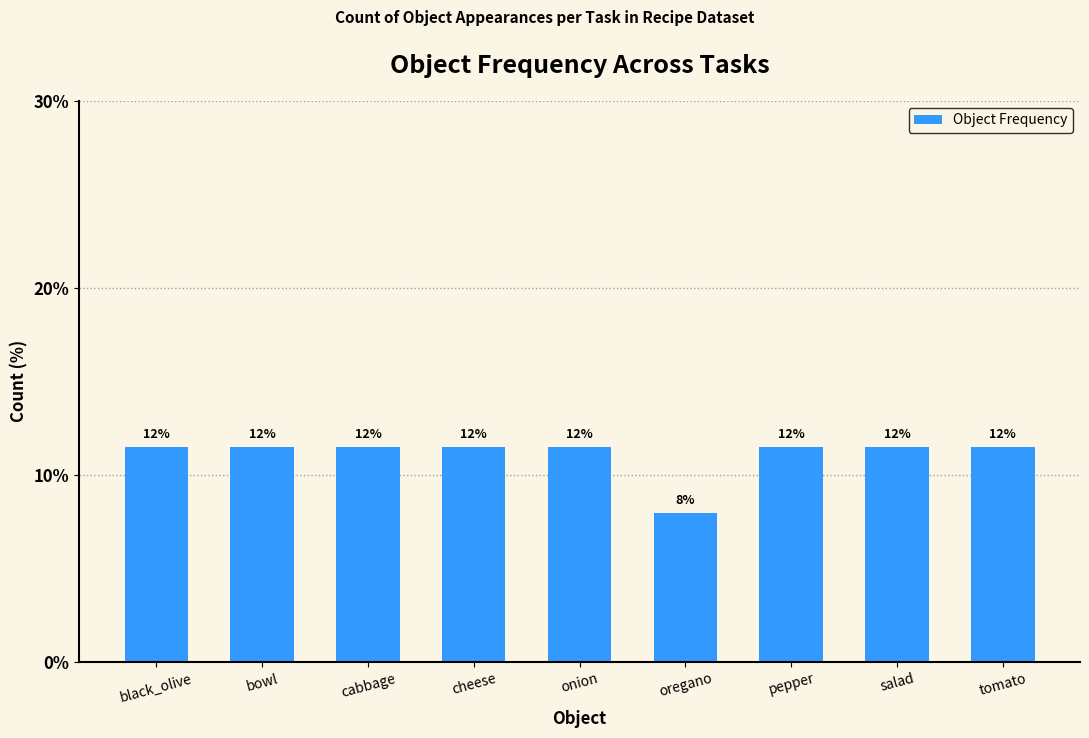

What is the label of the 2nd bar from the right?

salad